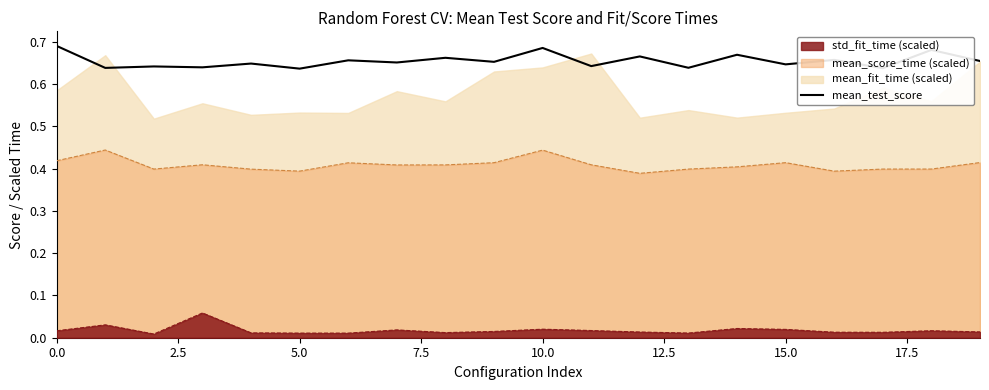

True or false: the data shows 0.7 at 9.

True